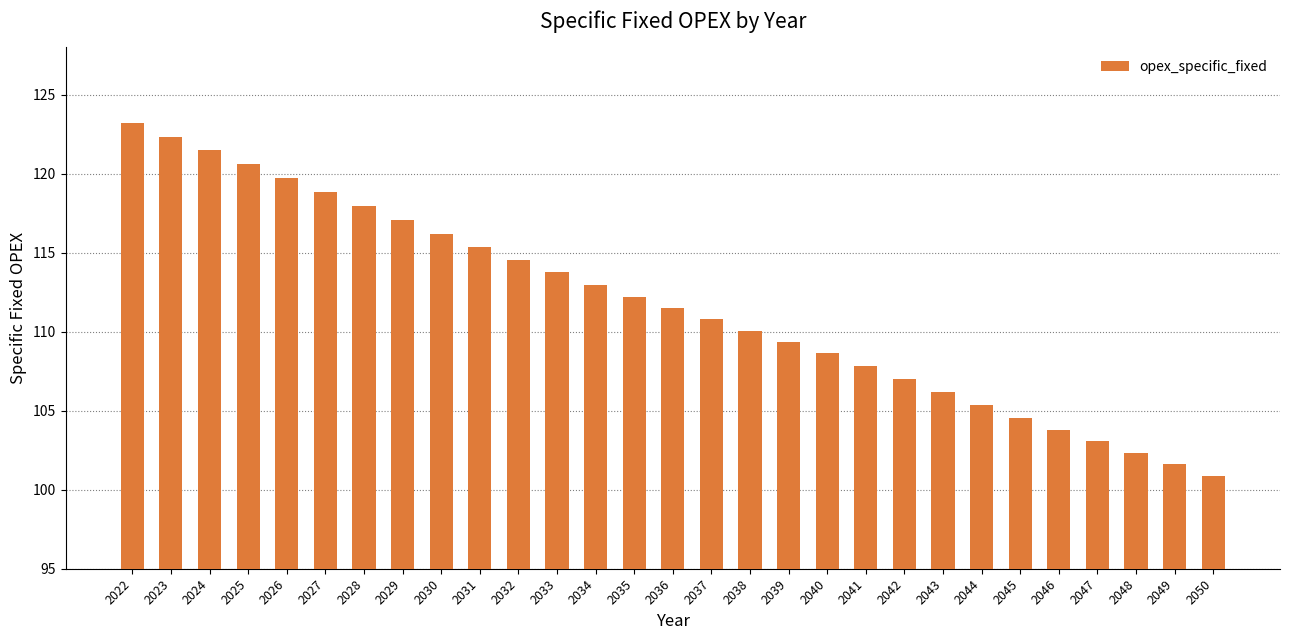

At which label is the value closest to 112?

2035